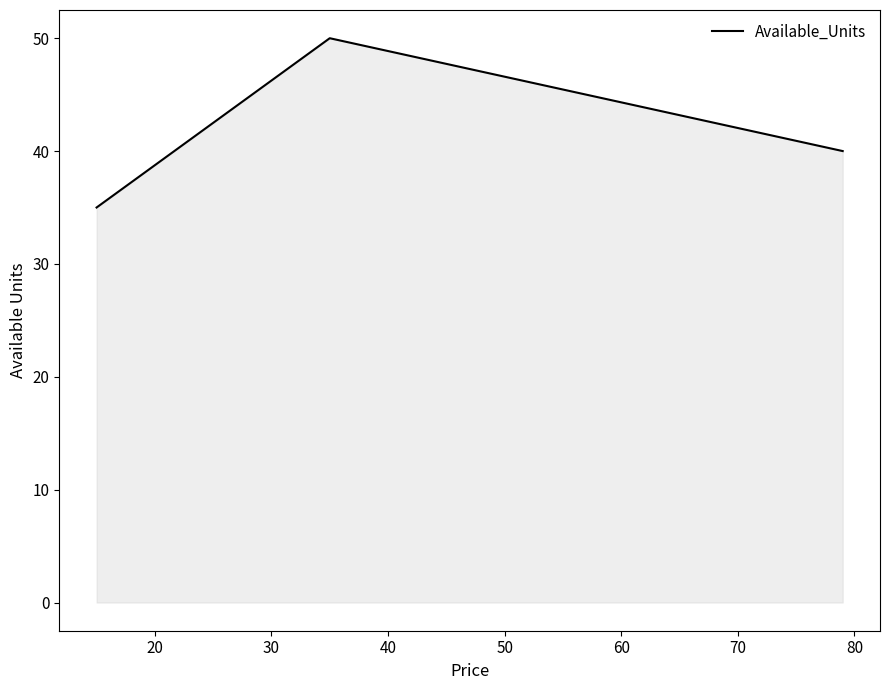

What is the difference between the second highest and minimum values?

5